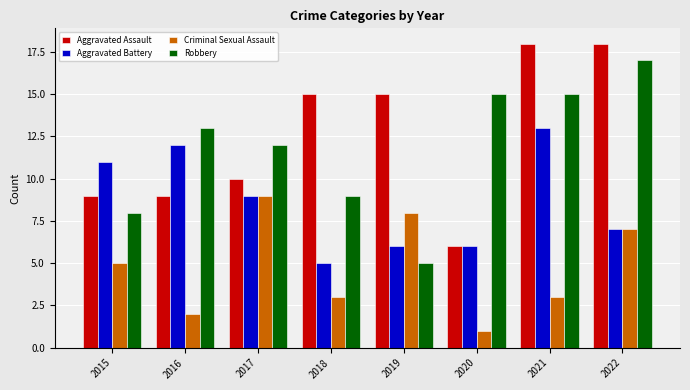

How many values in the Aggravated Assault series are below 15?

4